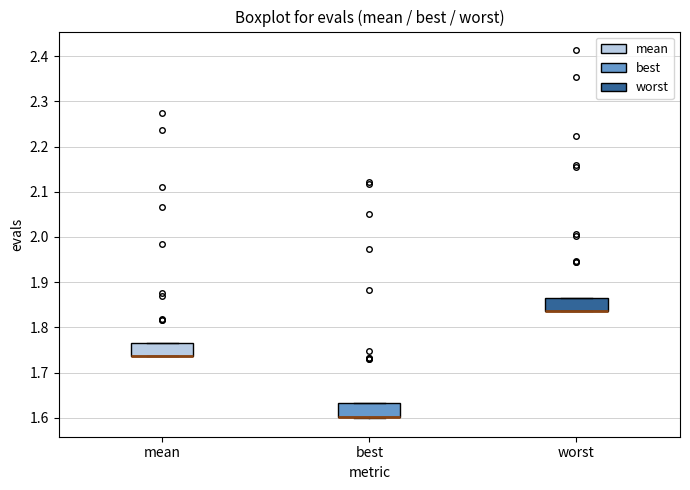

Reading left to right, read every box against the y-axis: the position of its median line, the range the box covers, and the ends of its whiskers. The values are not printed on the chart, so give them approximately, as read against the axis.

mean: median 1.74 (drawn on the box's lower edge), box 1.74 to 1.77, whiskers 1.74 to 1.77
best: median 1.60 (drawn on the box's lower edge), box 1.60 to 1.63, whiskers 1.60 to 1.63
worst: median 1.84 (drawn on the box's lower edge), box 1.84 to 1.86, whiskers 1.84 to 1.86